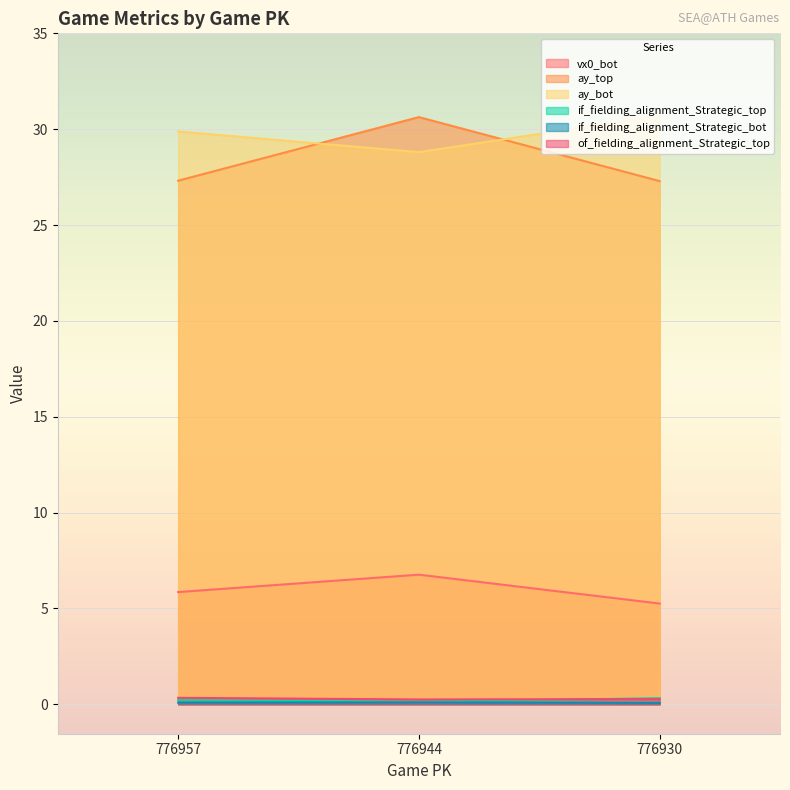

Reading right to left, list all the values displayed in this chart.

vx0_bot: 5.3	6.8	5.9
ay_top: 27.3	30.6	27.3
ay_bot: 30.7	28.8	29.9
if_fielding_alignment_Strategic_top: 0.3	0.1	0.2
if_fielding_alignment_Strategic_bot: 0.1	0.1	0.1
of_fielding_alignment_Strategic_top: 0.3	0.3	0.3